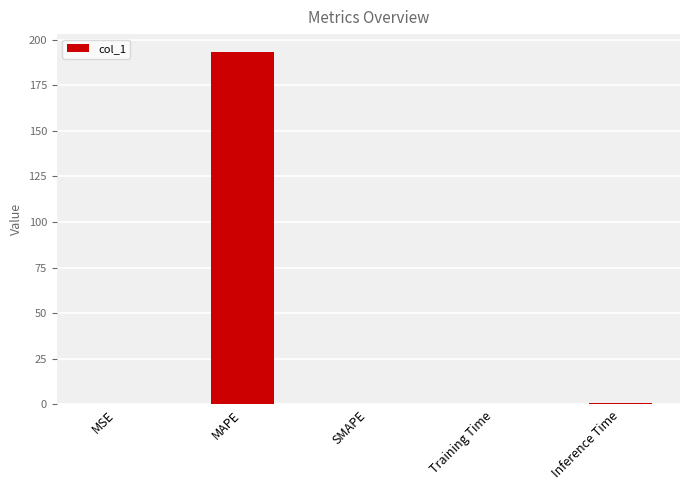

Which has a higher value, SMAPE or MAPE?

MAPE